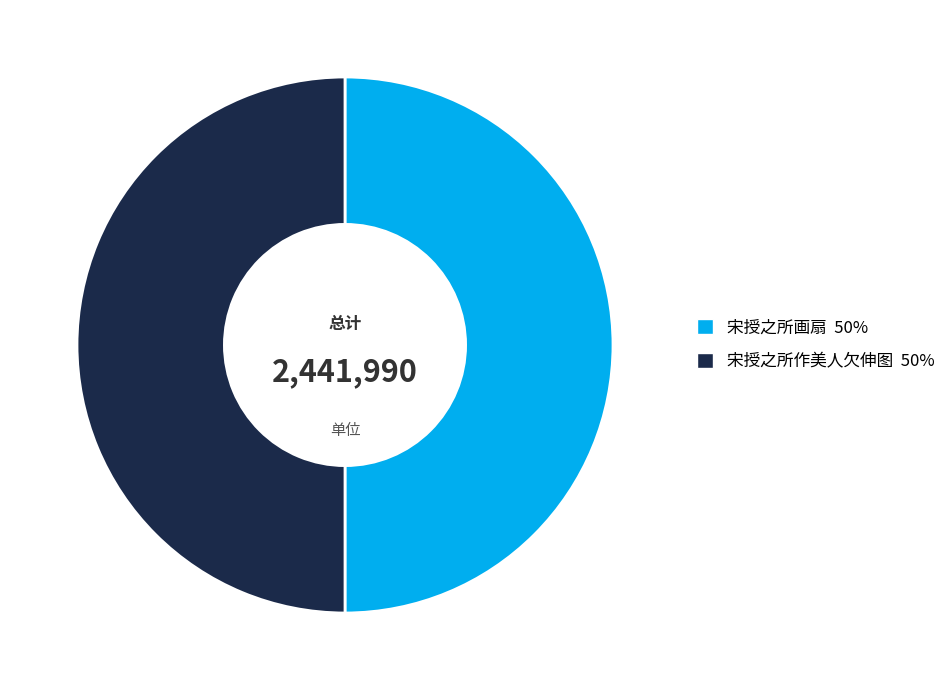

Is the sum of 宋授之所画扇 and 宋授之所作美人欠伸图 greater than half?

Yes